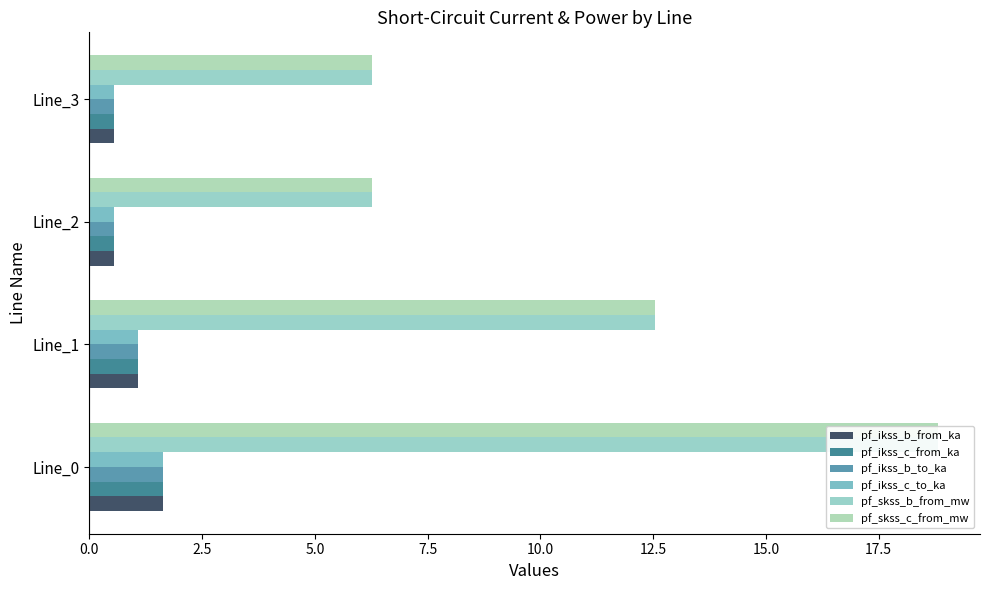

What is the minimum value shown in the chart?

0.5